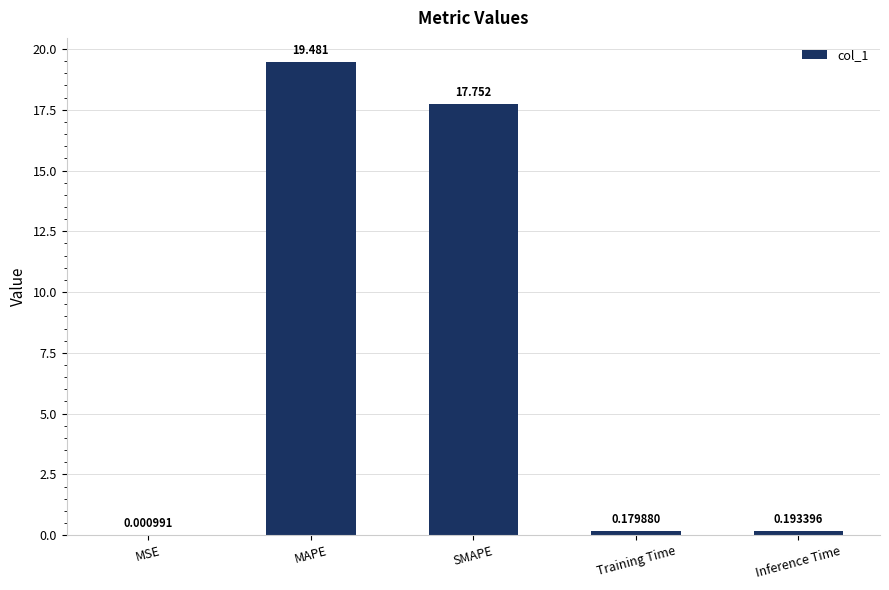

What is the difference between the values at SMAPE and Inference Time?

17.6